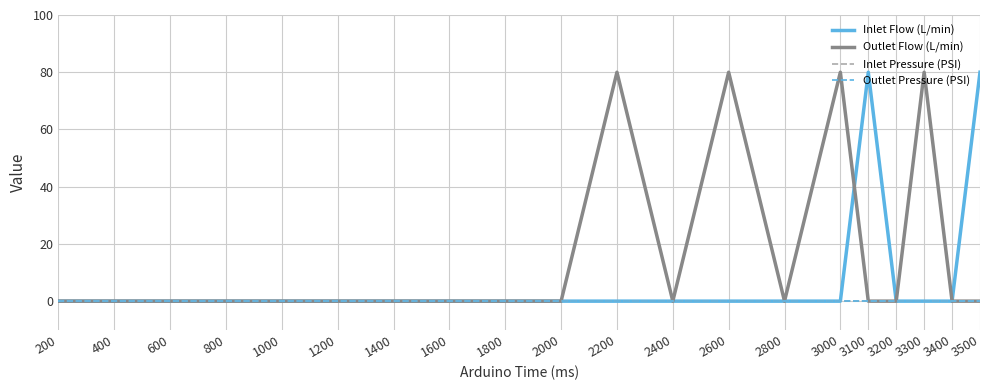

Does the chart display data point markers on the line(s)?

No